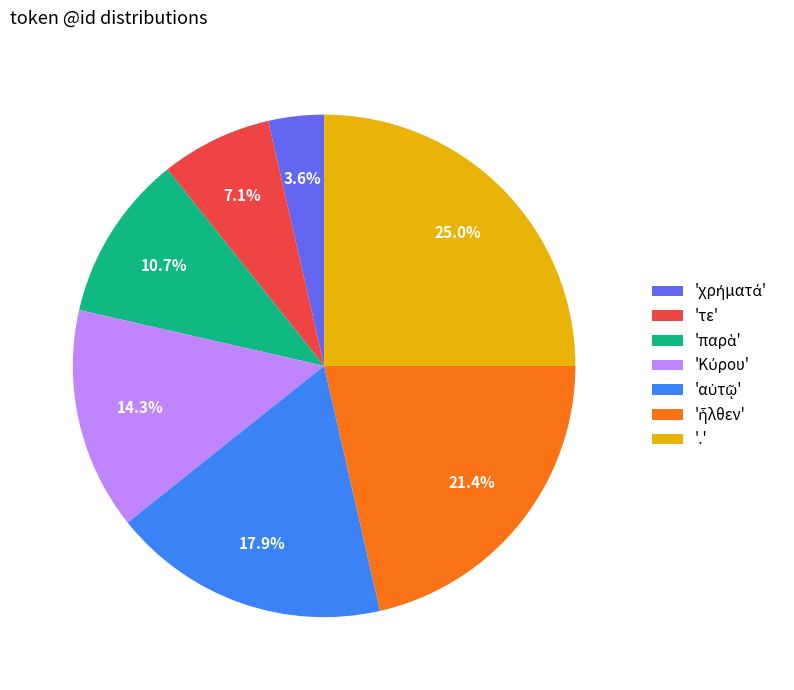

What portion of the pie excludes 'τε'?

92.9%